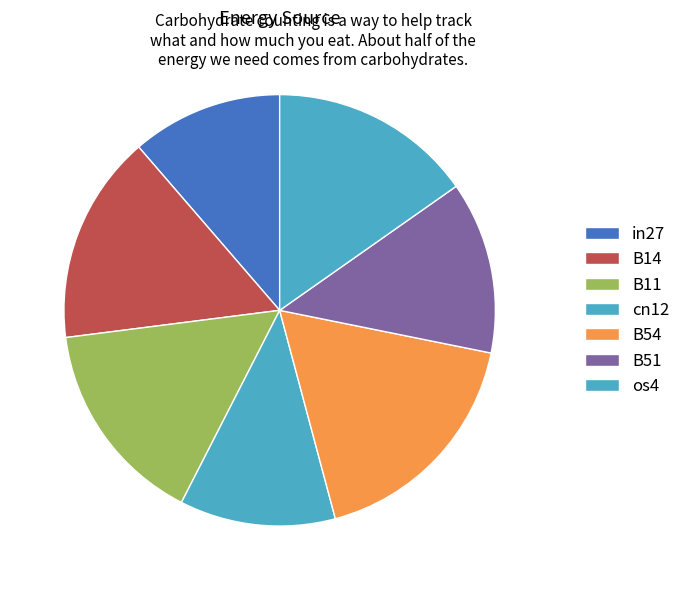

How many segments does this pie chart have?

7